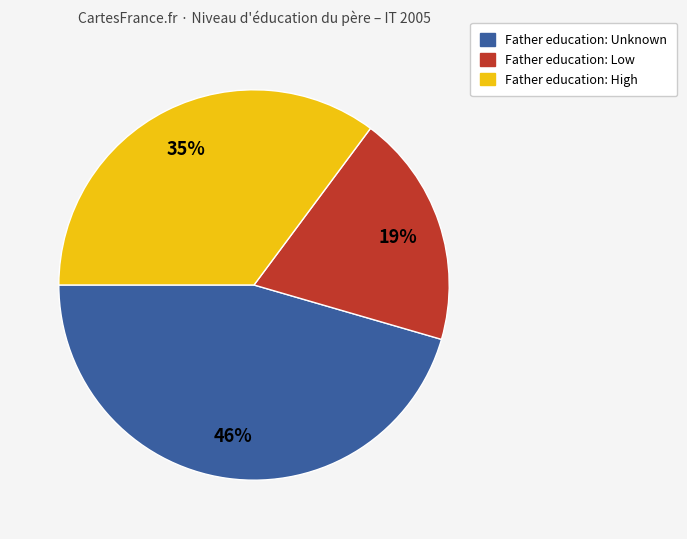

To the nearest percent, what is the average slice percentage?

33%